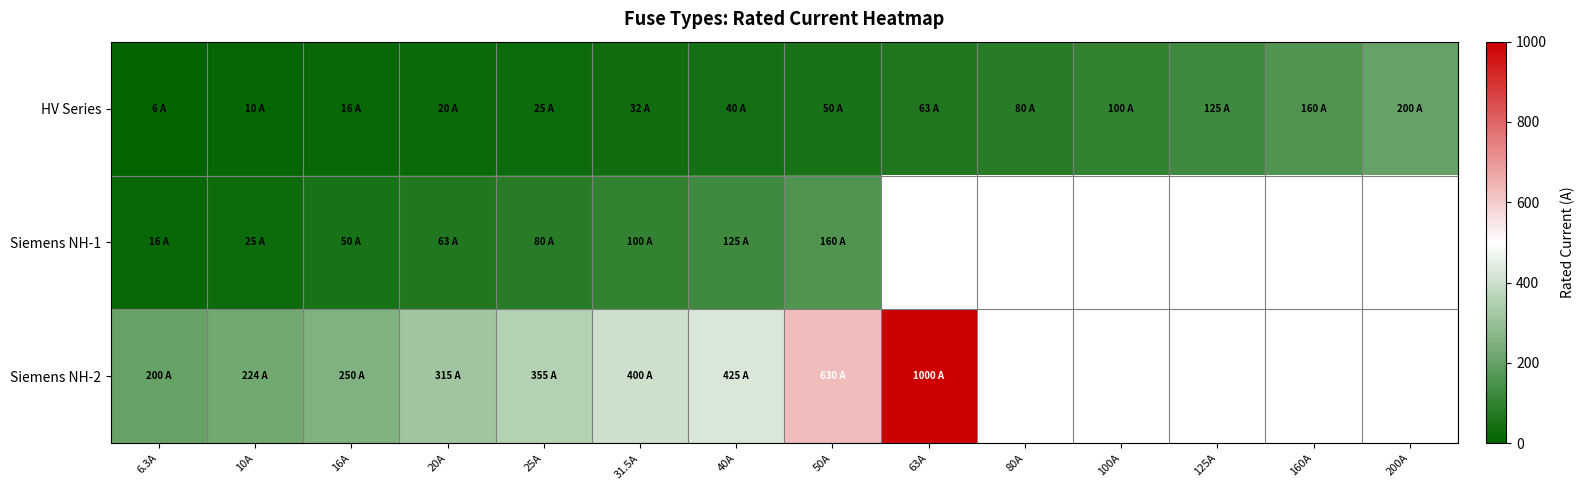

What is the spread (max minus min) of values at 31.5A?

368.5